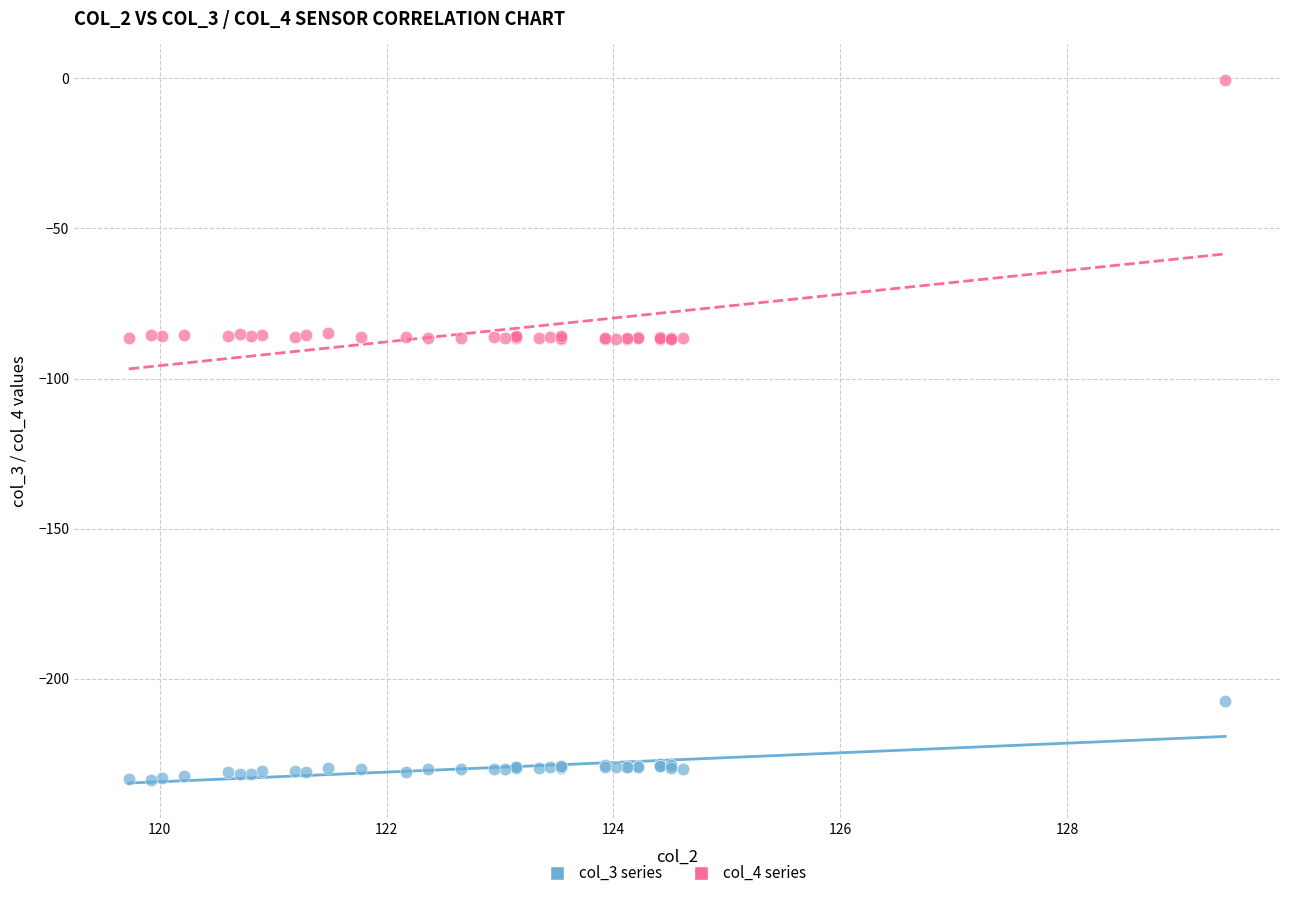

What is the X range (max minus min) for the scatter plot?

9.7